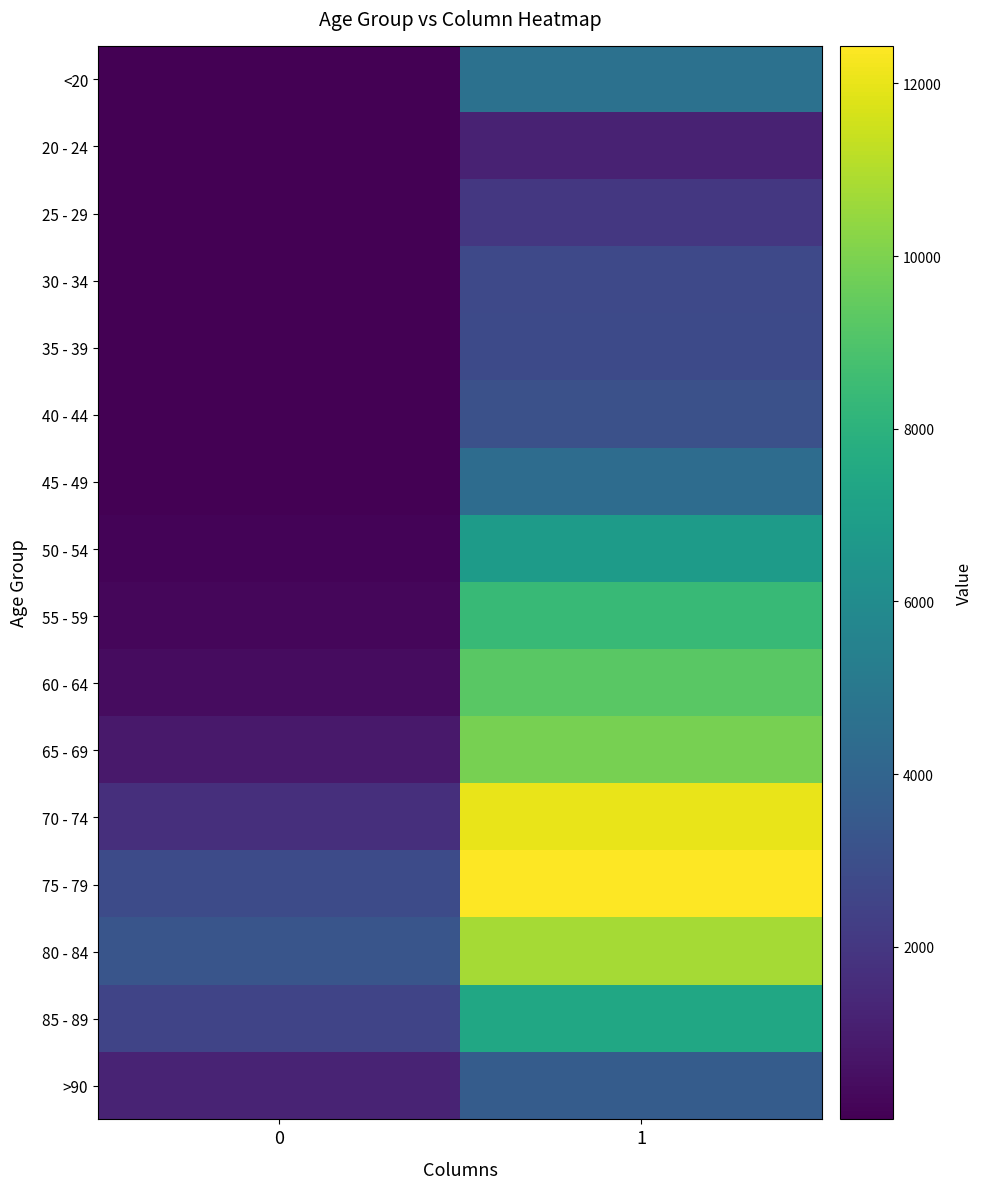

At how many categories does at least one series exceed 6084?

1